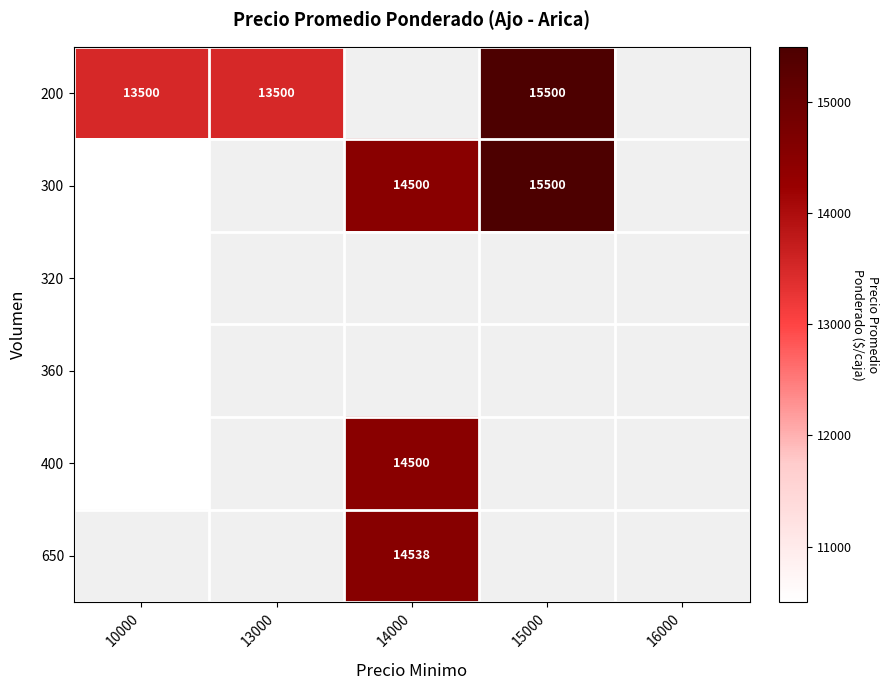

What is the difference between the 200 values at 15000 and 10000?

2000